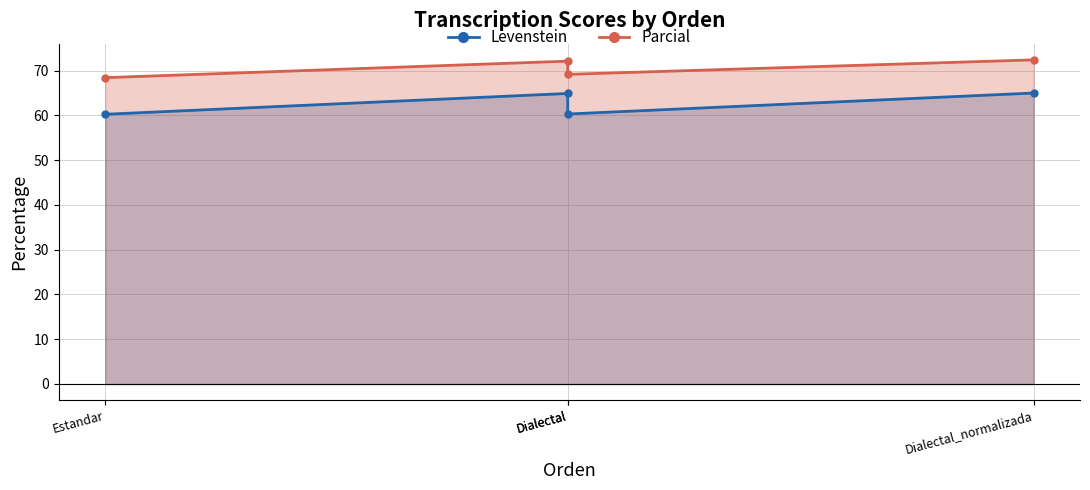

Is the value of Levenstein at Estandar greater than the value of Parcial at Dialectal?

No